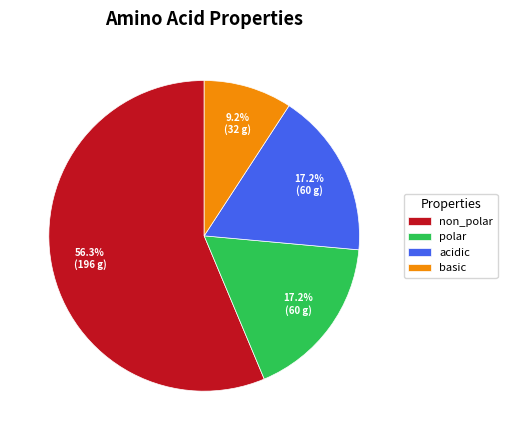

What percentage is the non_polar slice, to the nearest percent?

56%